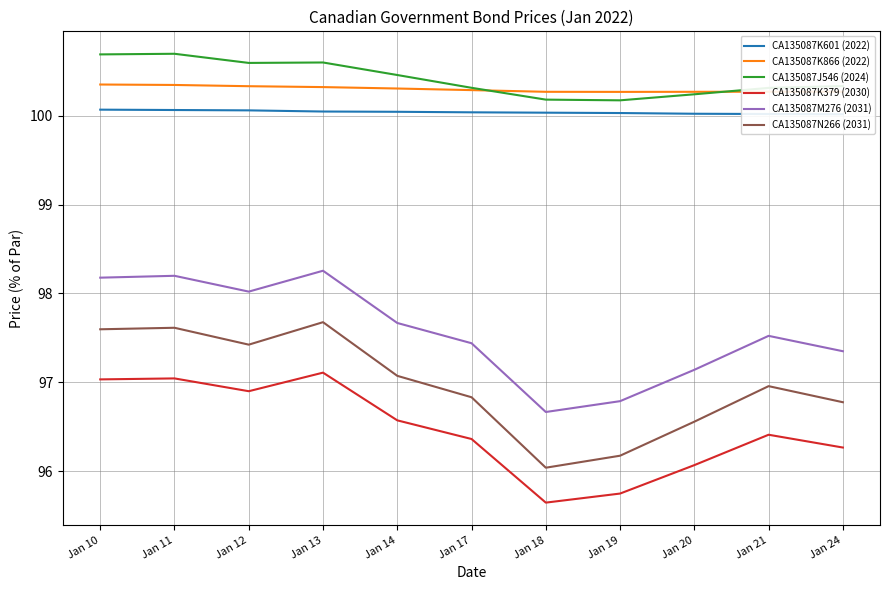

What are all the series names shown in the legend?

CA135087K601 (2022), CA135087K866 (2022), CA135087J546 (2024), CA135087K379 (2030), CA135087M276 (2031), CA135087N266 (2031)